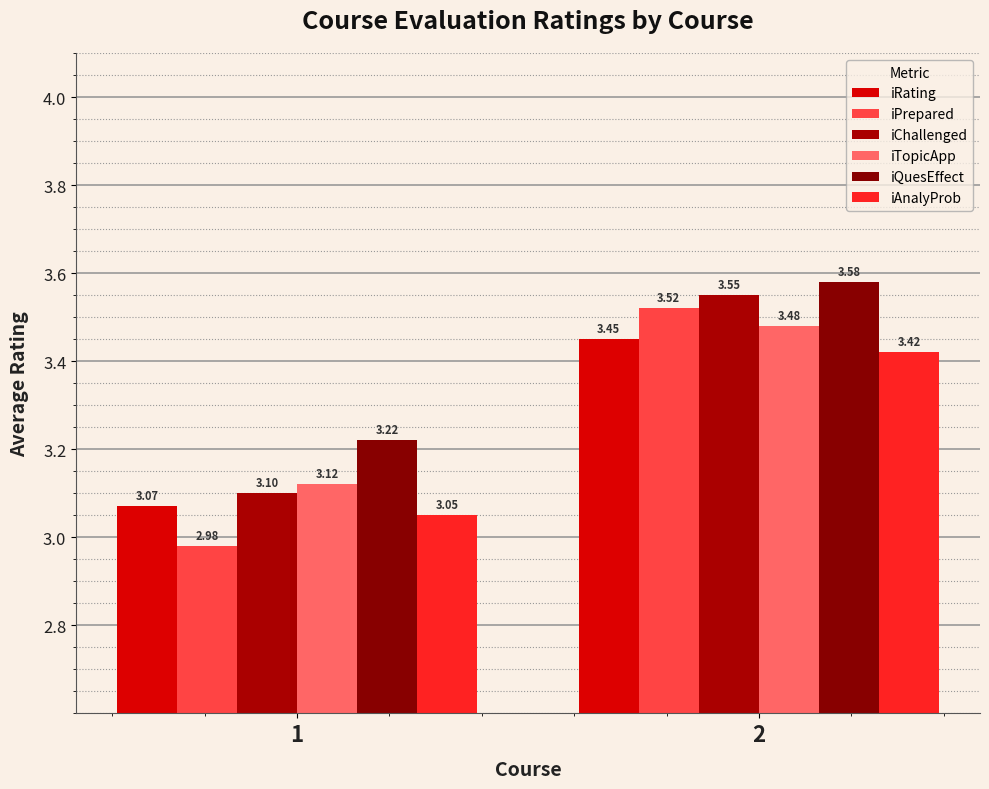

What are all the series names shown in the legend?

iRating, iPrepared, iChallenged, iTopicApp, iQuesEffect, iAnalyProb